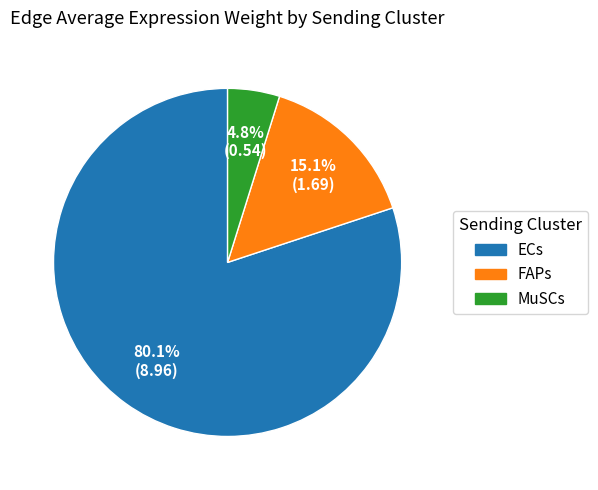

What is the majority slice?

ECs